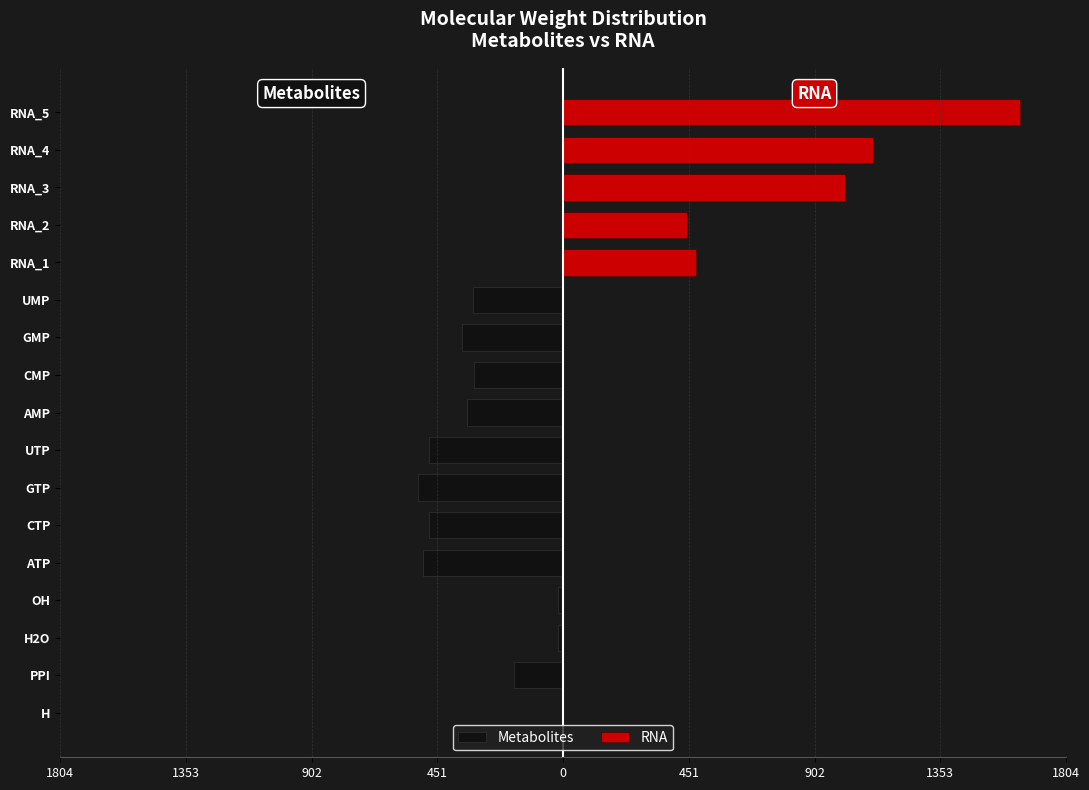

What are all the series names shown in the legend?

Metabolites, RNA